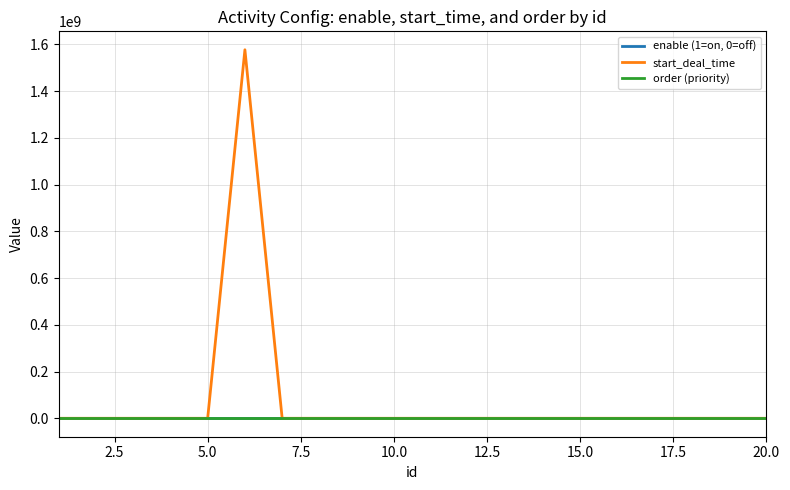

List the series in order of their peak value, highest first.

start_deal_time, order (priority), enable (1=on, 0=off)